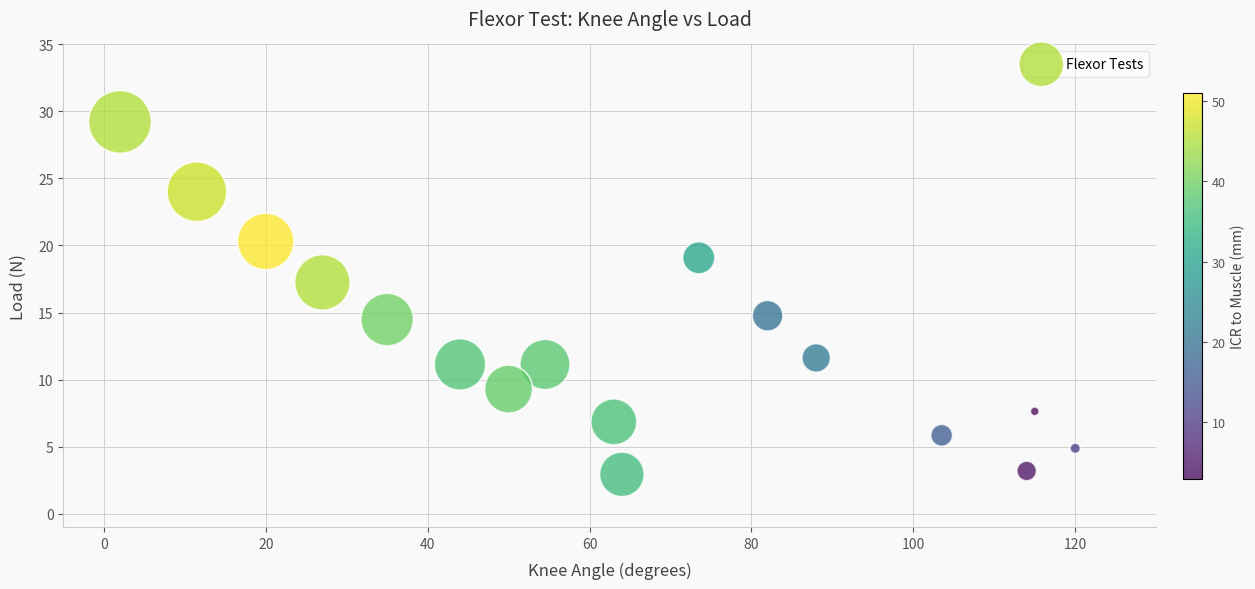

List the coordinates of all points as (X, Y) pairs, reading left to right.

(2.0, 29.2)  (11.5, 24.0)  (20.0, 20.3)  (27.0, 17.2)  (35.0, 14.5)  (44.0, 11.1)  (50.0, 9.3)  (54.5, 11.1)  (63.0, 6.8)  (64.0, 2.9)  (73.5, 19.1)  (82.0, 14.8)  (88.0, 11.6)  (103.5, 5.8)  (114.0, 3.2)  (115.0, 7.6)  (120.0, 4.9)